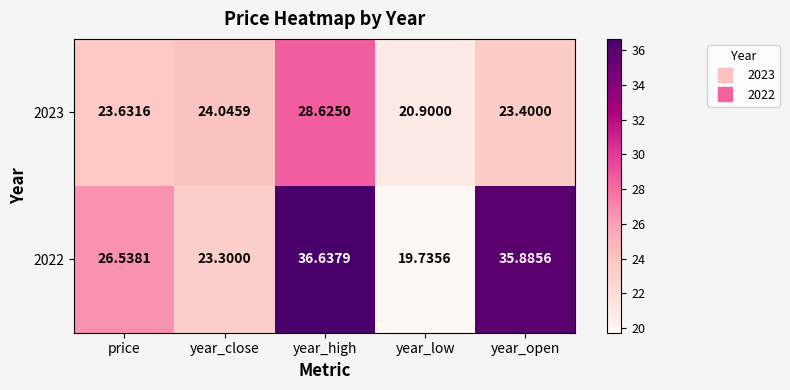

Which series has the widest spread of values?

2022